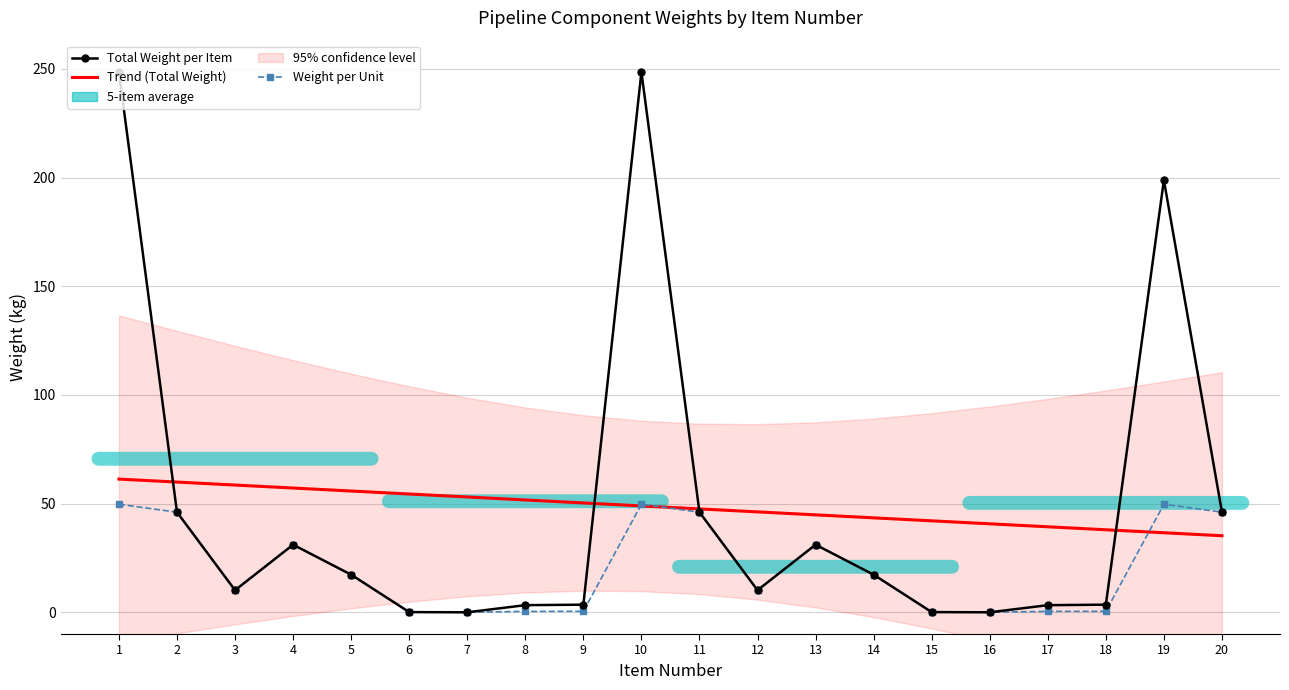

How many data points does each series have?

20